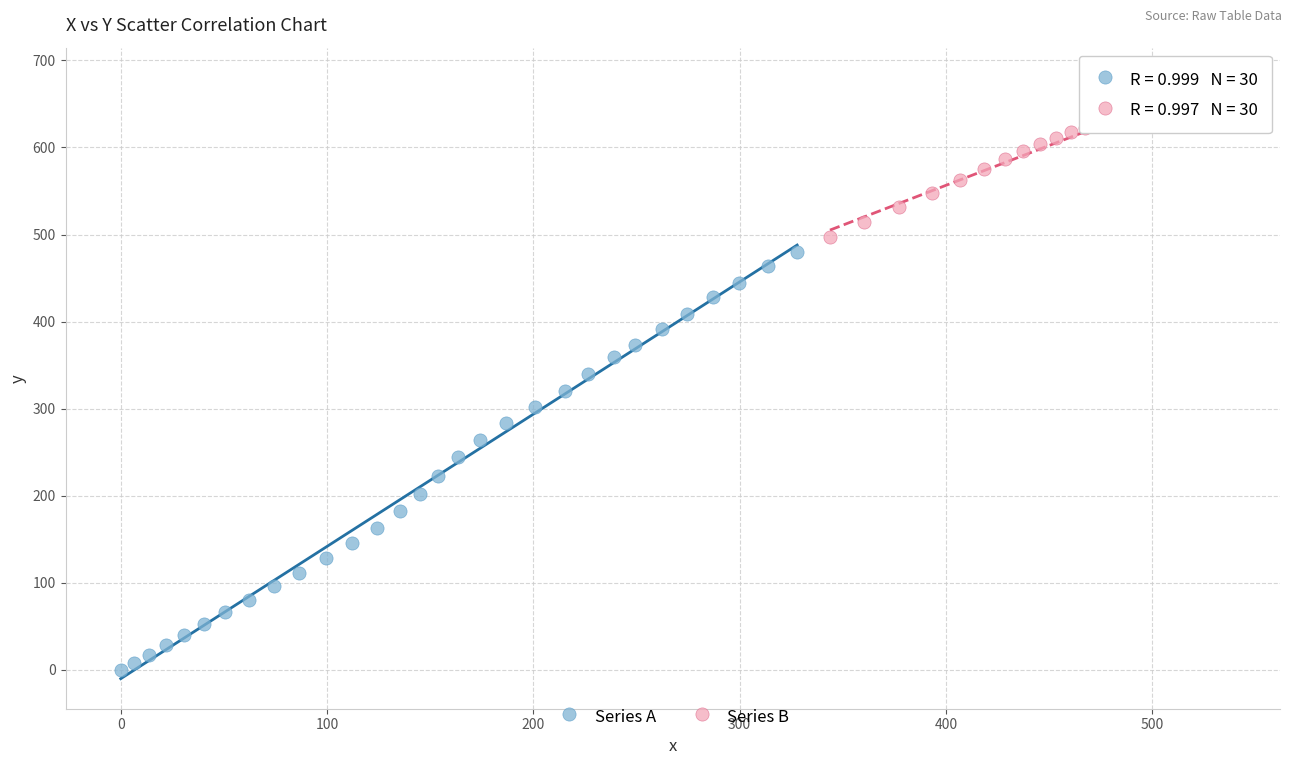

Which series has the widest spread of Y values?

Series A